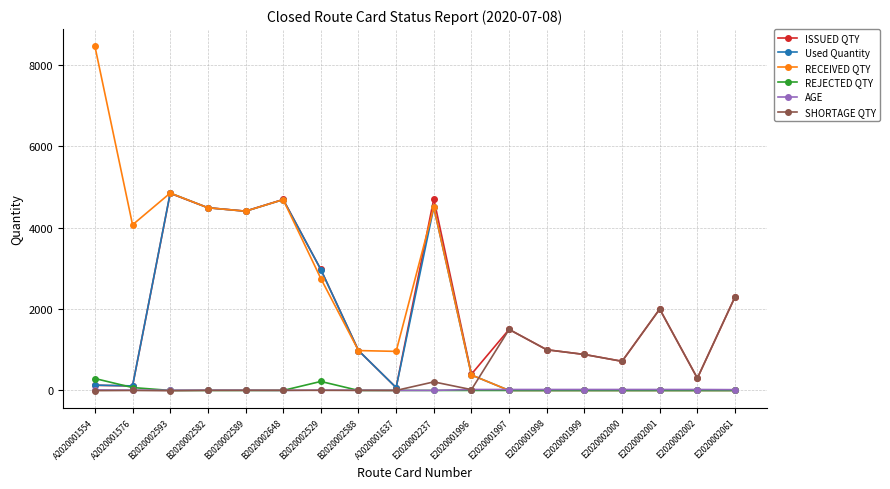

True or false: Used Quantity and SHORTAGE QTY intersect in this chart.

True